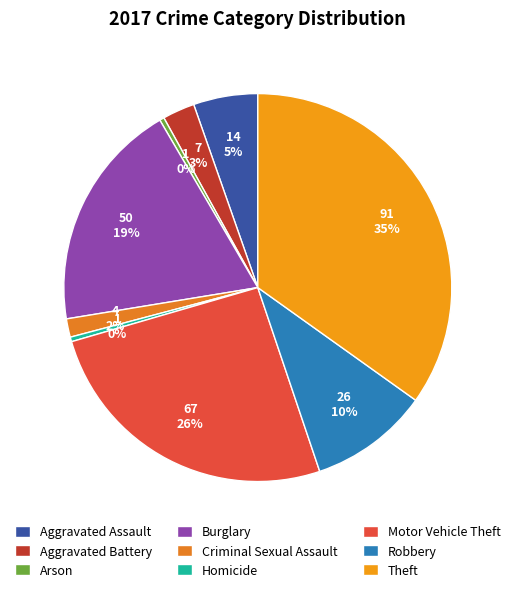

What is the ratio of the value at Theft to the value at Burglary?

1.8